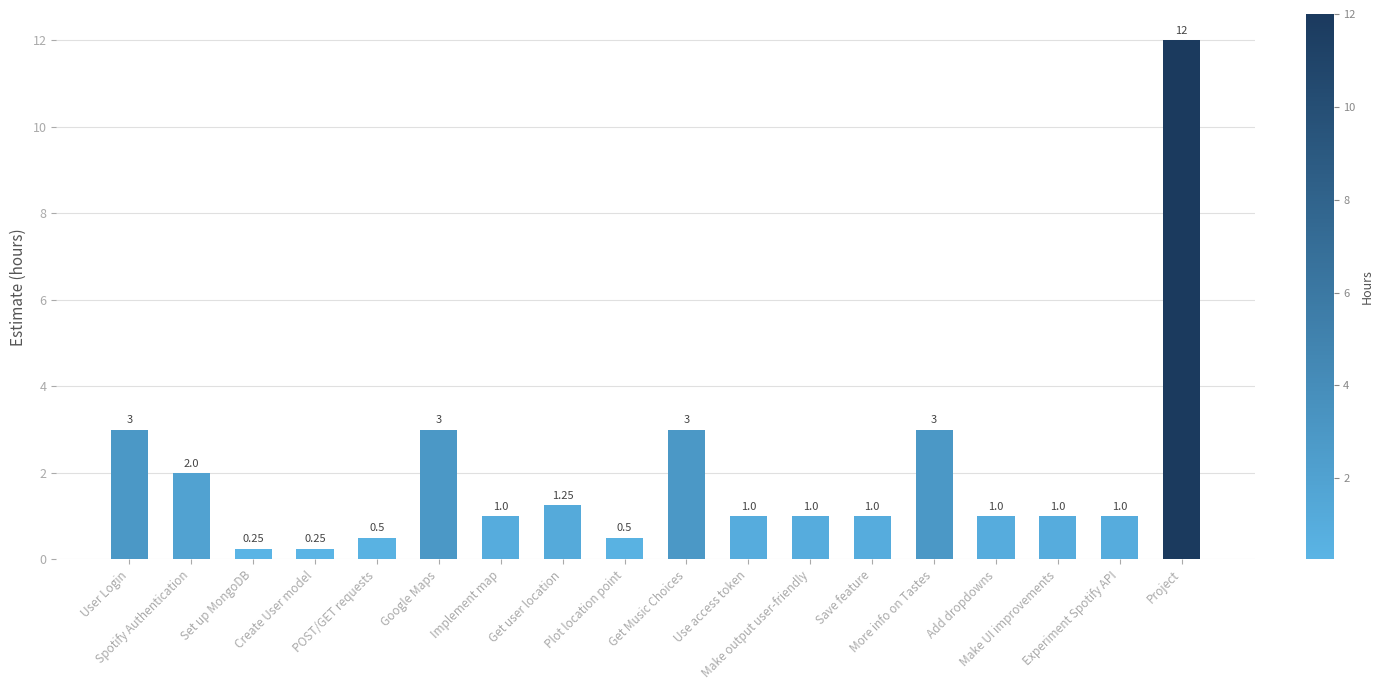

What is the average value?

2.0